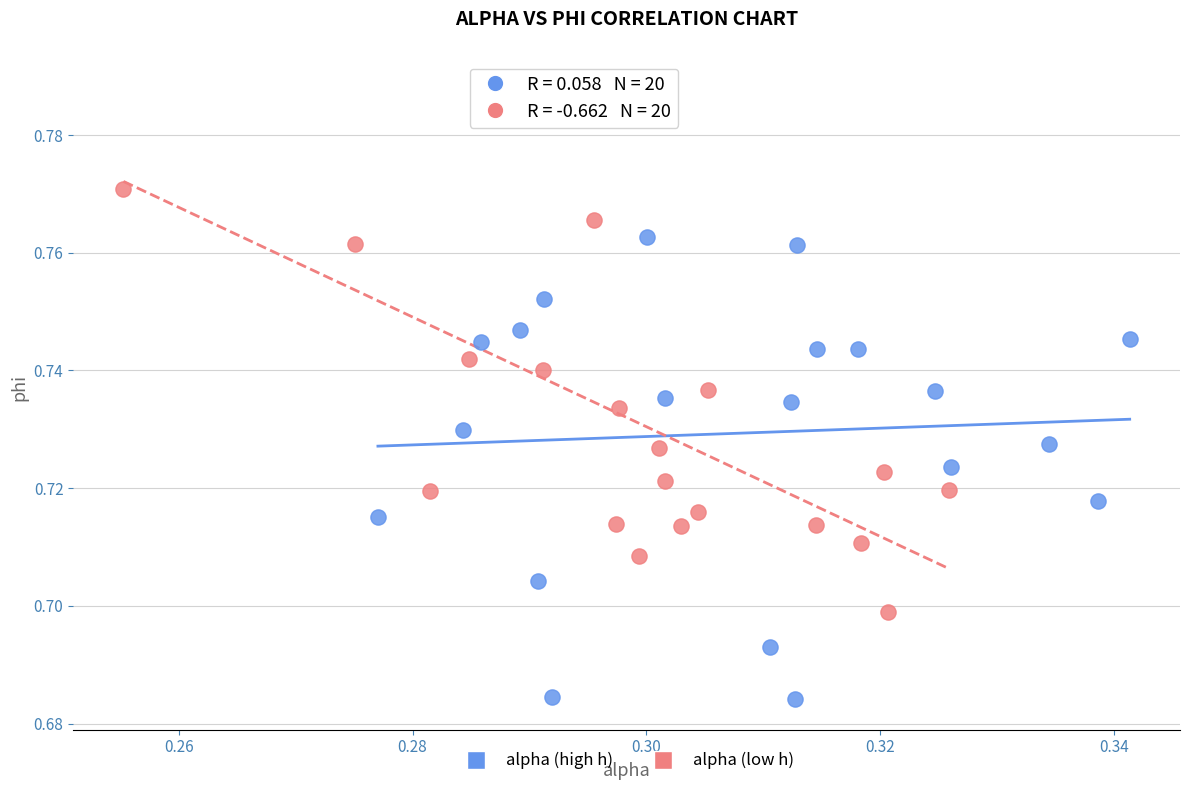

Which series has the largest Y range (max minus min)?

alpha (low h)